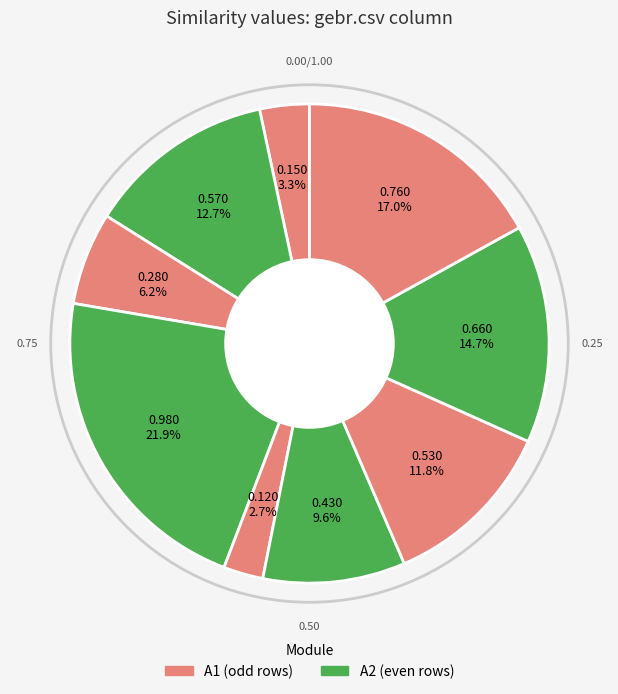

Count the number of slices in the pie.

9